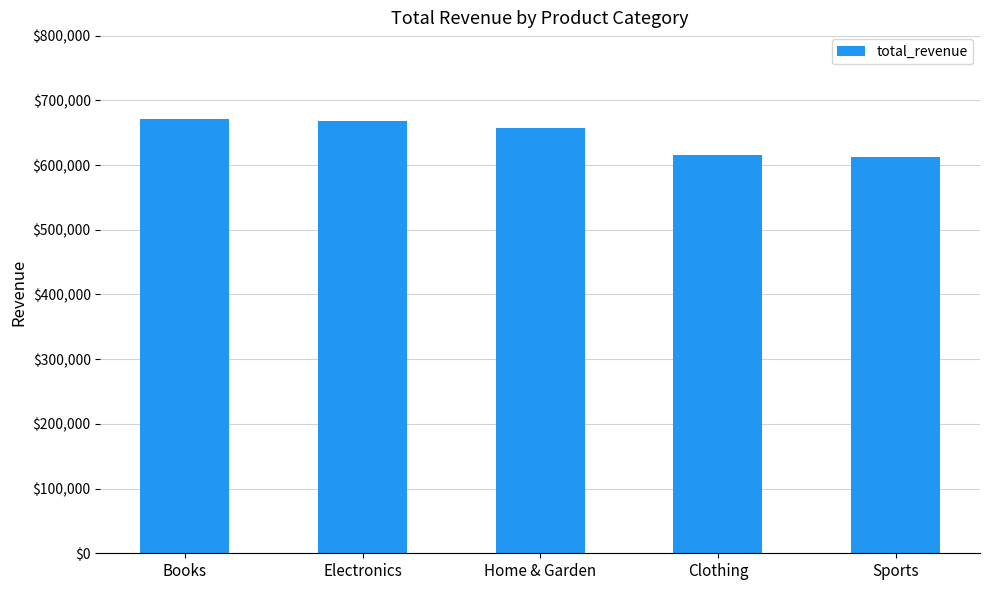

What is the value of the 5th bar from the left?

612952.7